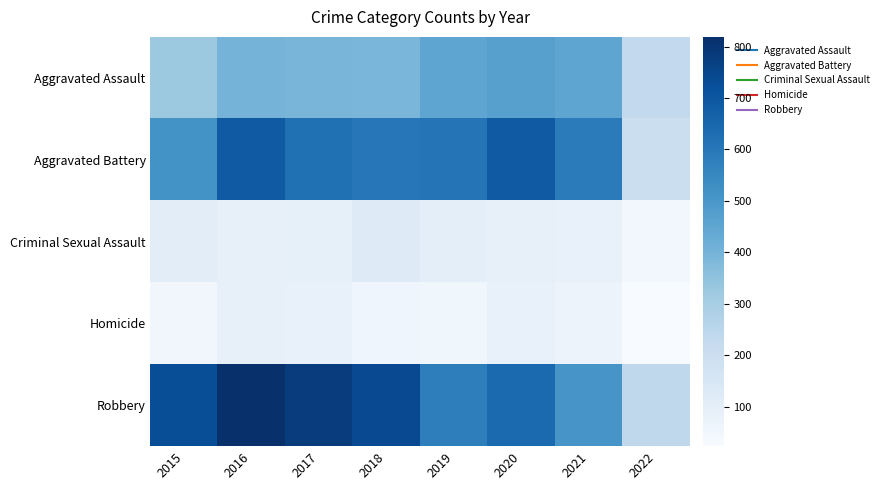

What is the spread (max minus min) of values at 2021?

518